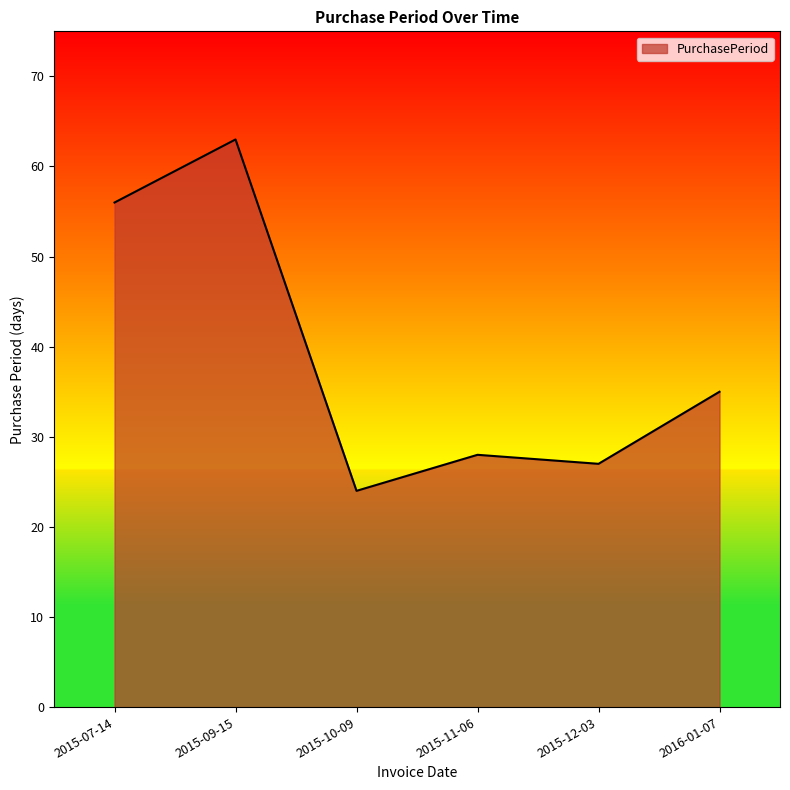

How many lines are shown in the chart?

1